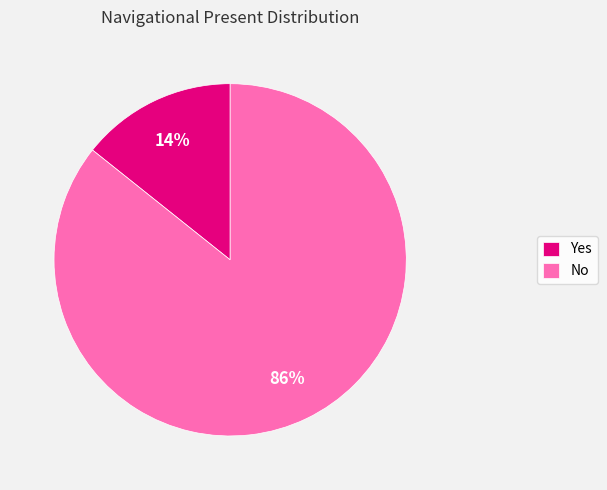

What is the majority slice?

No